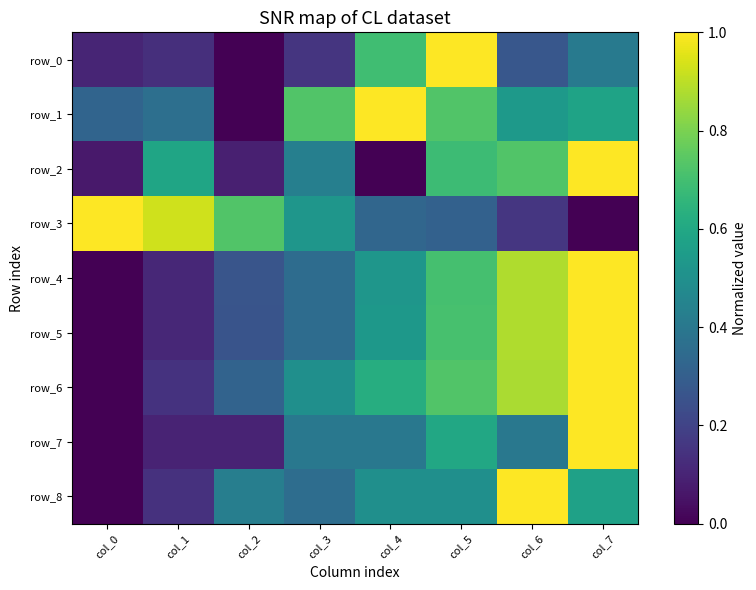

What is the total value across all series at col_2?

2.2